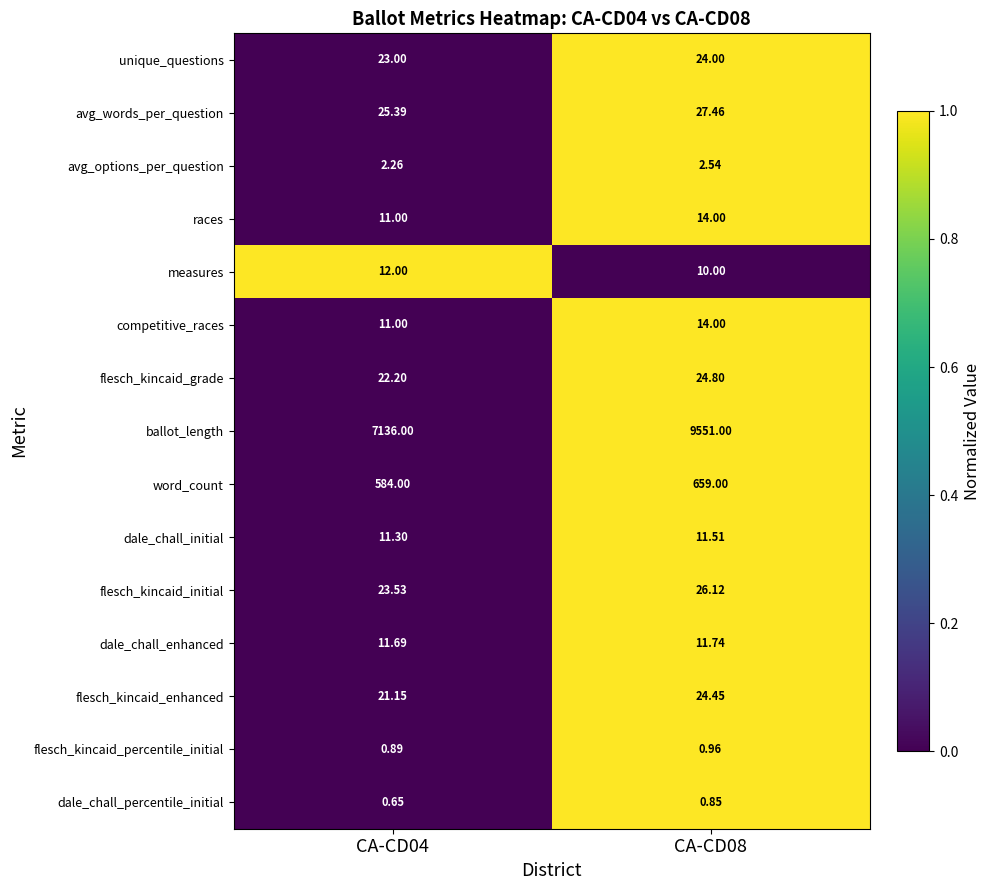

At which category does the chart reach its minimum across all series?

CA-CD04